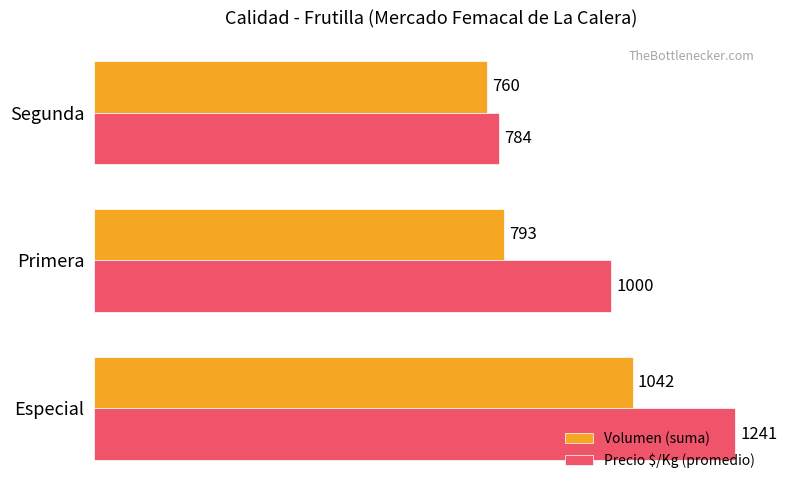

At which label is Volumen (suma) closest to 901?

Primera